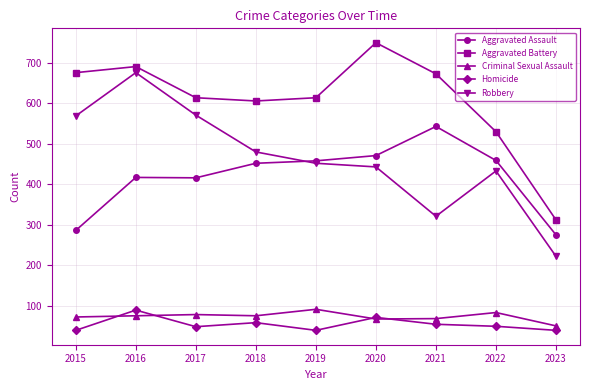

At which category does the chart reach its peak across all series?

2020